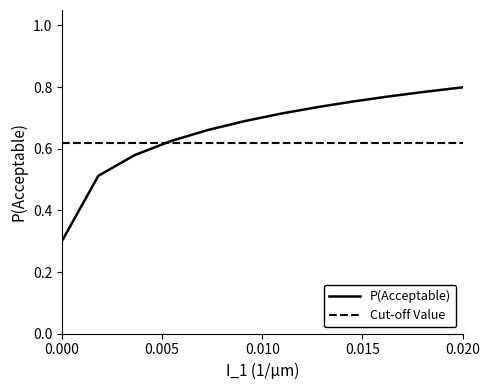

How many lines are shown in the chart?

2